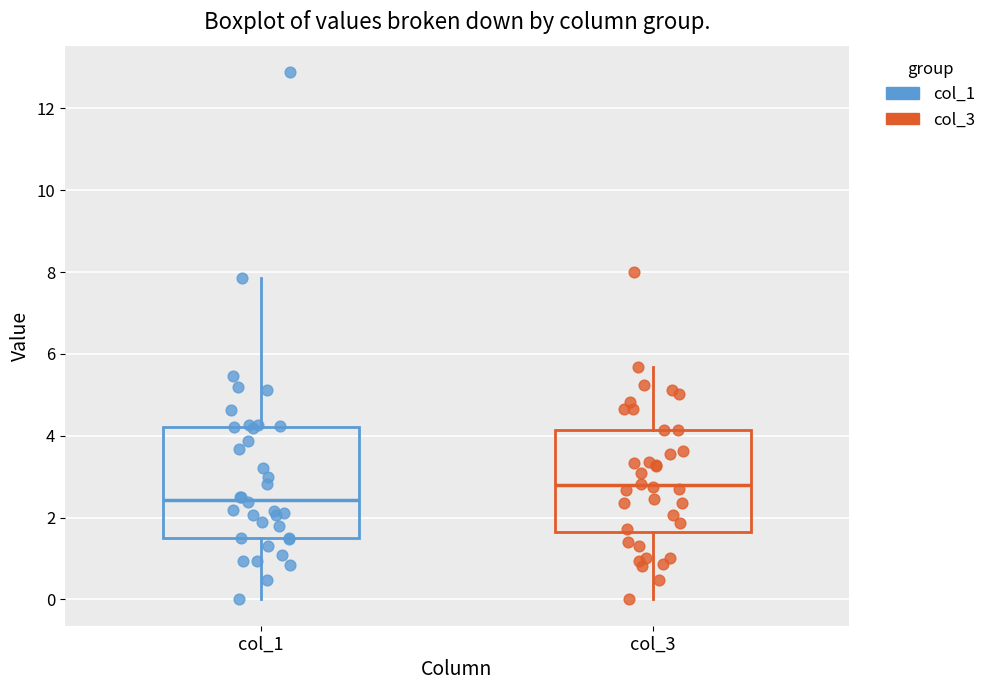

Which box's median line is the highest?

col_3